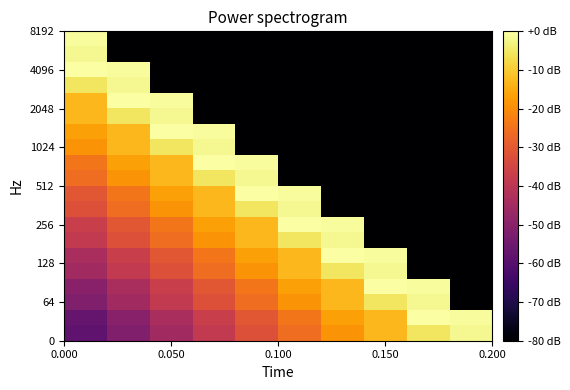

What is the smallest value displayed?

-80.0